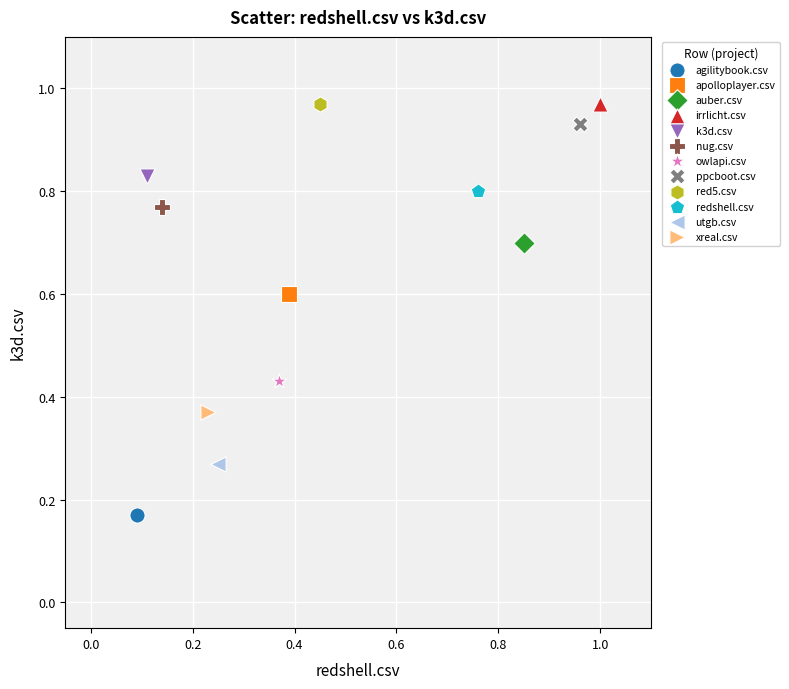

What are all the series names shown in the legend?

agilitybook.csv, apolloplayer.csv, auber.csv, irrlicht.csv, k3d.csv, nug.csv, owlapi.csv, ppcboot.csv, red5.csv, redshell.csv, utgb.csv, xreal.csv